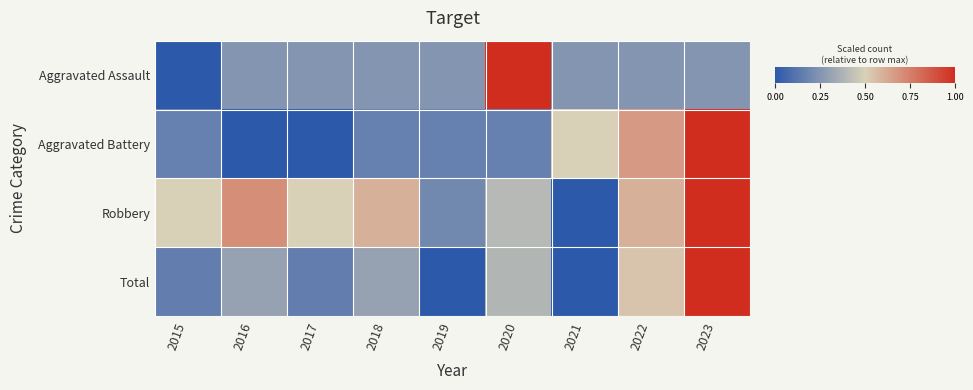

Reading right to left, transcribe all the data shown in this chart.

Aggravated Assault: 2023=0.2	2022=0.2	2021=0.2	2020=1.0	2019=0.2	2018=0.2	2017=0.2	2016=0.2	2015=0.0
Aggravated Battery: 2023=1.0	2022=0.7	2021=0.5	2020=0.2	2019=0.2	2018=0.2	2017=0.0	2016=0.0	2015=0.2
Robbery: 2023=1.0	2022=0.6	2021=0.0	2020=0.4	2019=0.2	2018=0.6	2017=0.5	2016=0.7	2015=0.5
Total: 2023=1.0	2022=0.5	2021=0.0	2020=0.4	2019=0.0	2018=0.3	2017=0.2	2016=0.3	2015=0.2